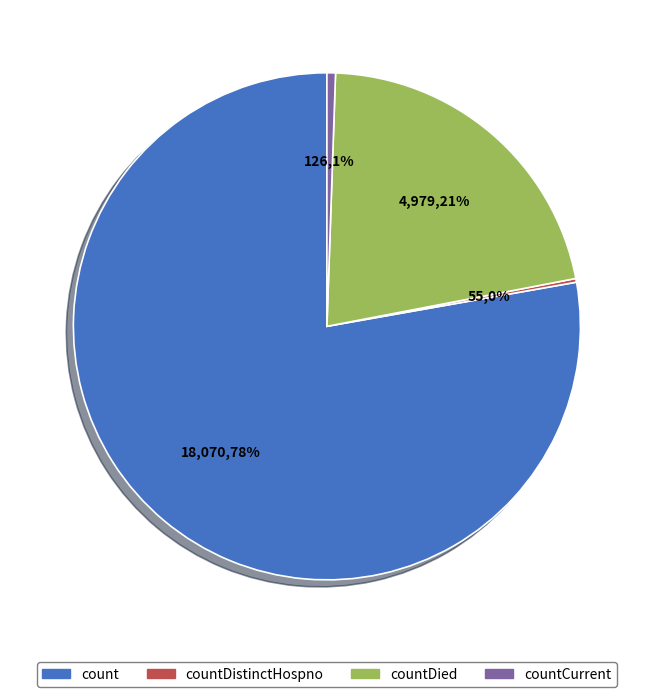

What is the largest slice in the pie chart?

count